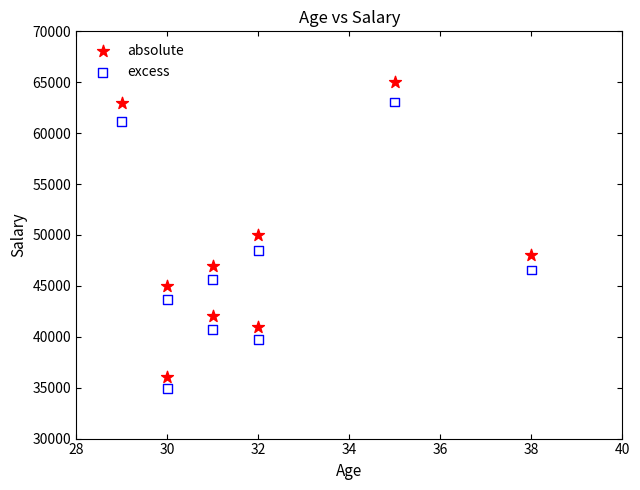

Across all data points, what is the range of Y values (max minus min)?

30080